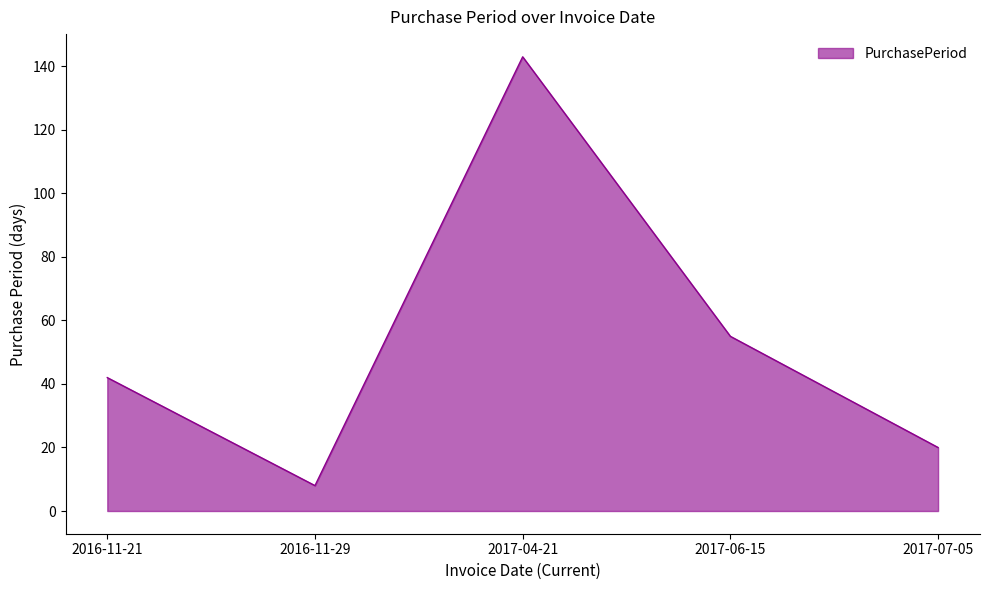

What position from the right is 2016-11-29?

4